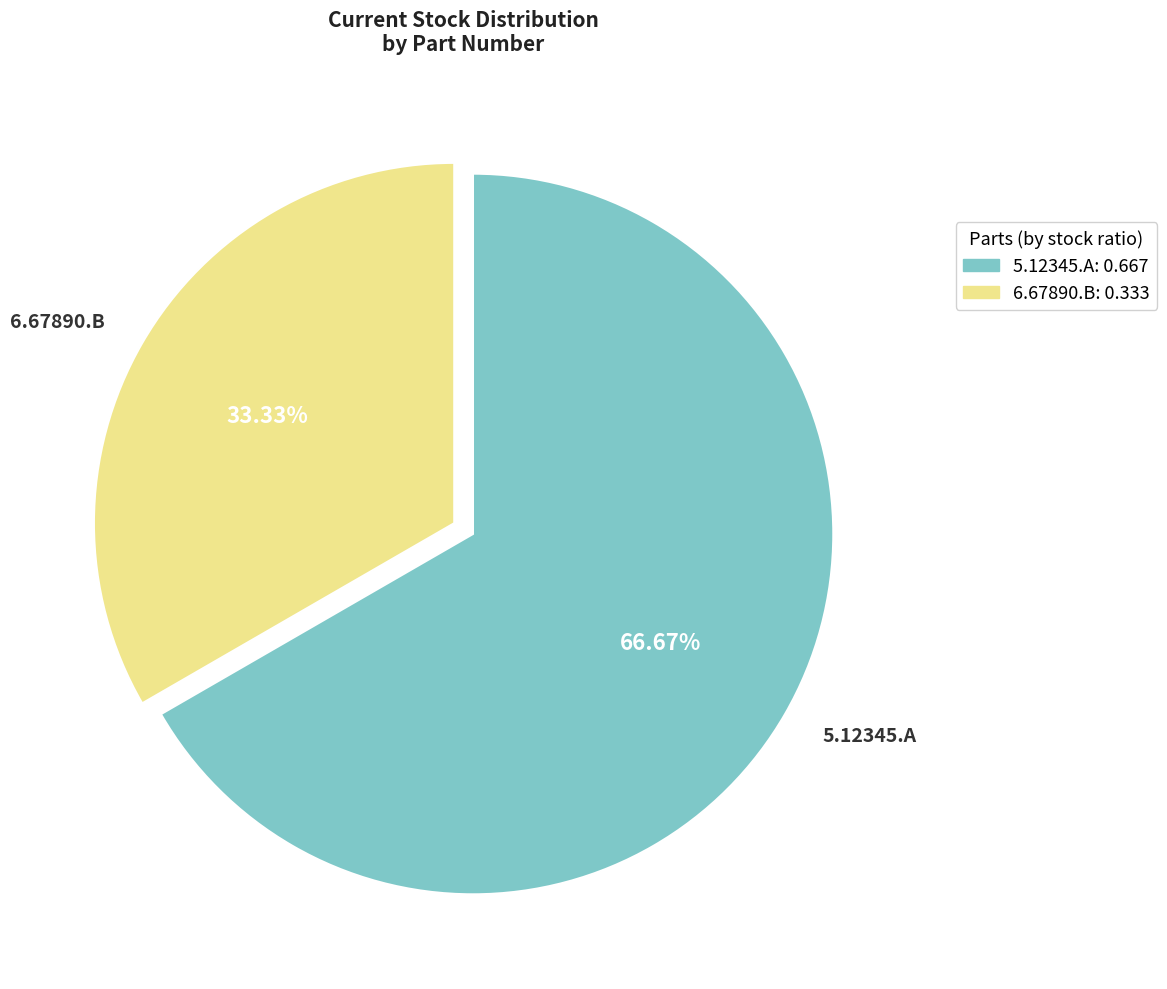

To the nearest percent, what percentage of the pie is 6.67890.B?

33%